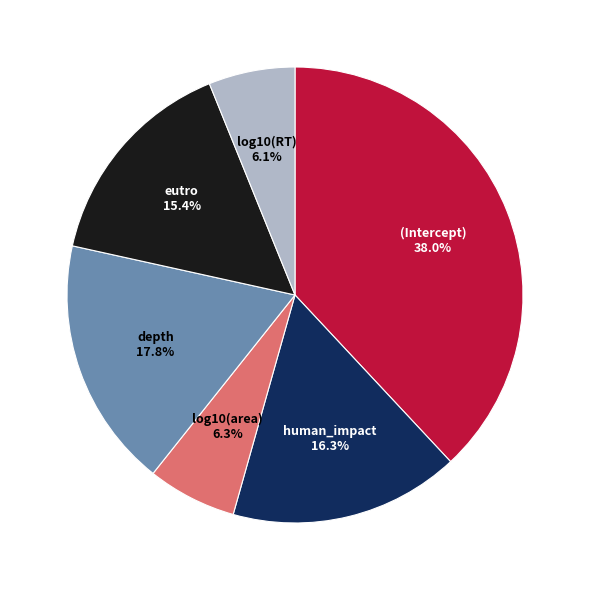

Is there a majority slice in this chart?

No